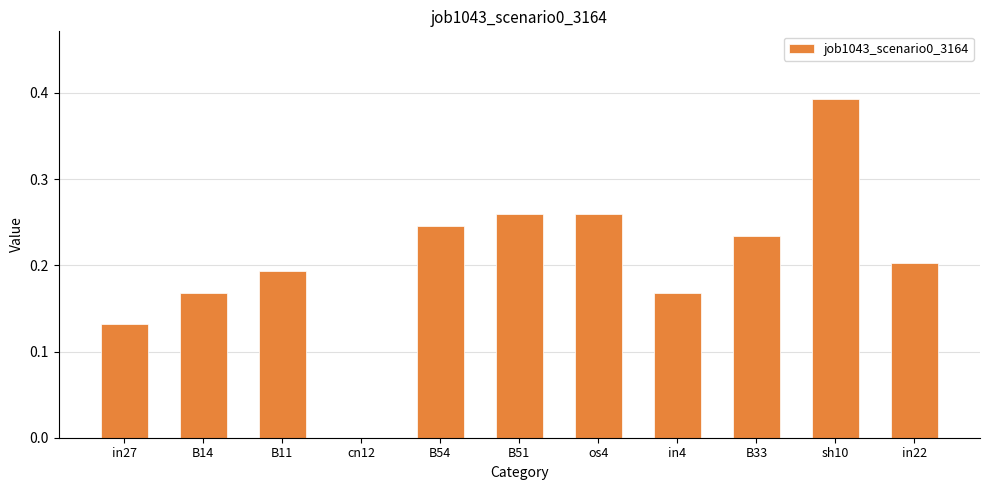

At which category does the chart reach its peak across all series?

sh10